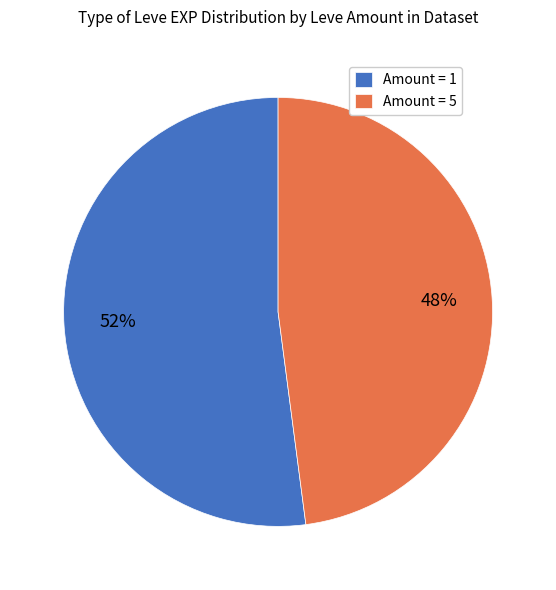

Do Amount = 1 and Amount = 5 together represent more than half of the pie?

Yes